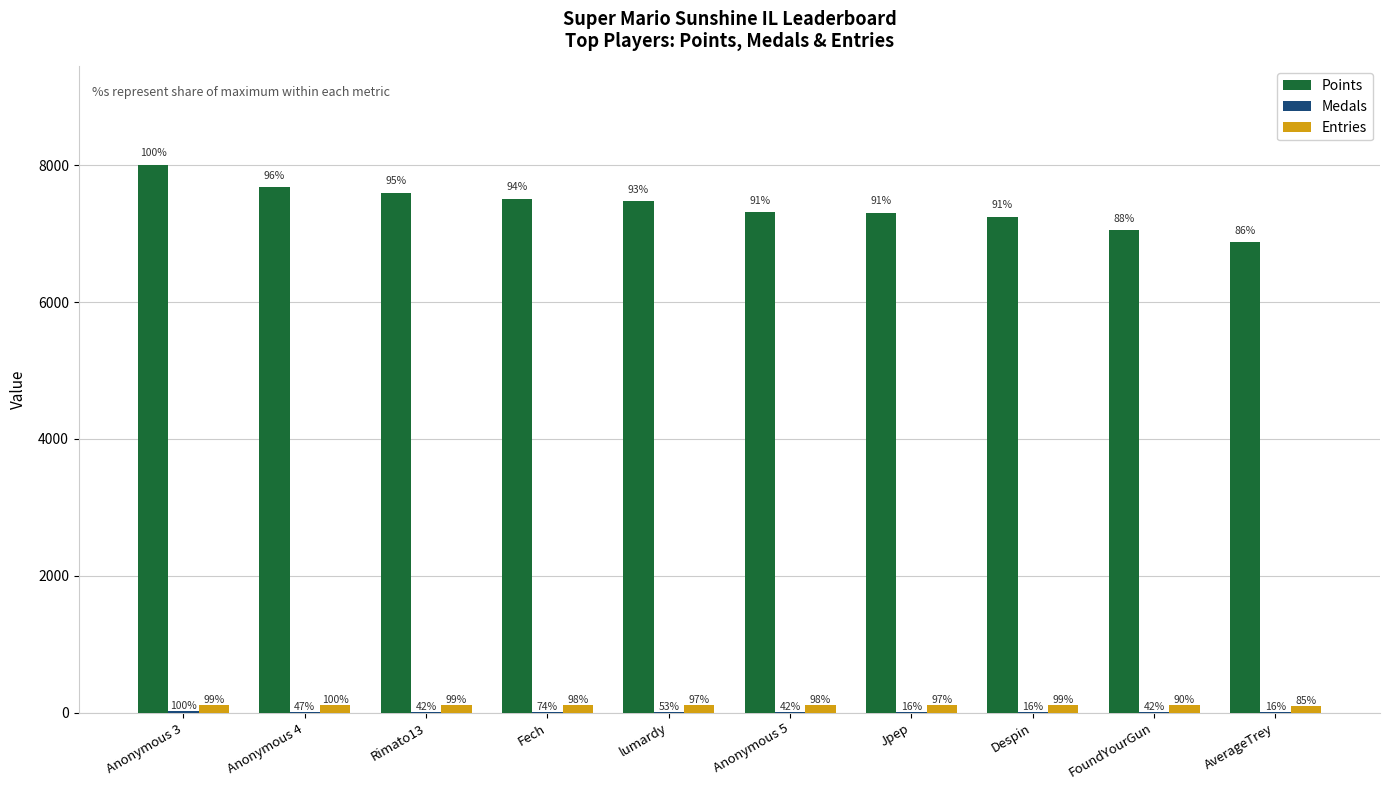

Rank the categories by Points value from highest to lowest.

Anonymous 3, Anonymous 4, Rimato13, Fech, lumardy, Anonymous 5, Jpep, Despin, FoundYourGun, AverageTrey